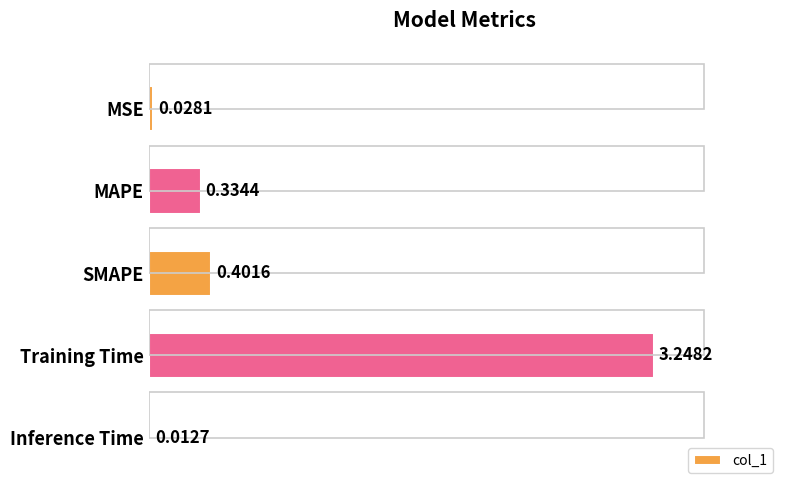

Reading left to right, list all the values displayed in this chart.

0.0	0.3	0.4	3.2	0.0